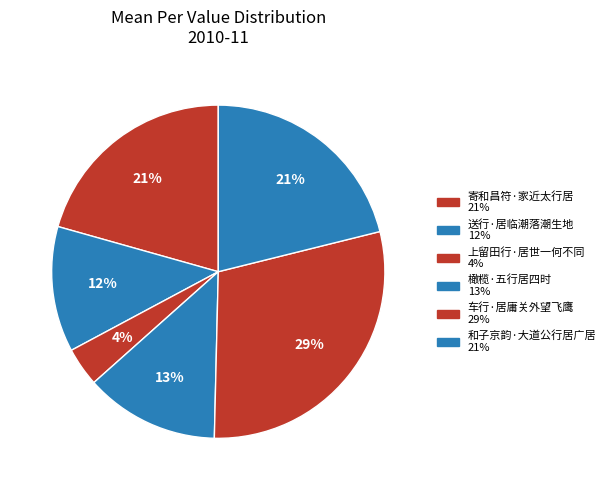

Count the number of slices in the pie.

6